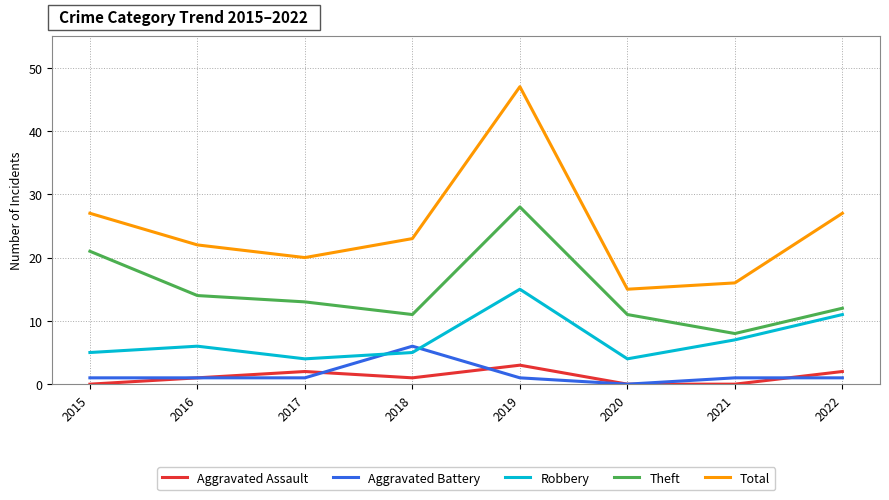

What is the maximum value shown in the chart?

47